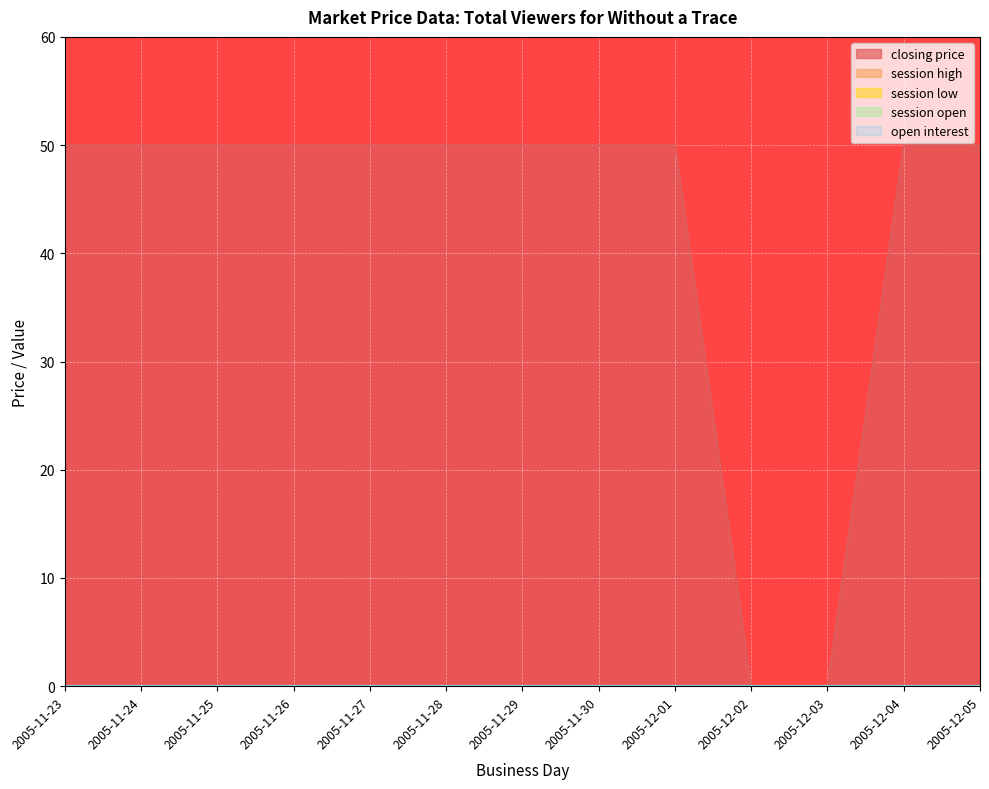

List the series in order of their peak value, lowest first.

session high, session low, session open, open interest, closing price